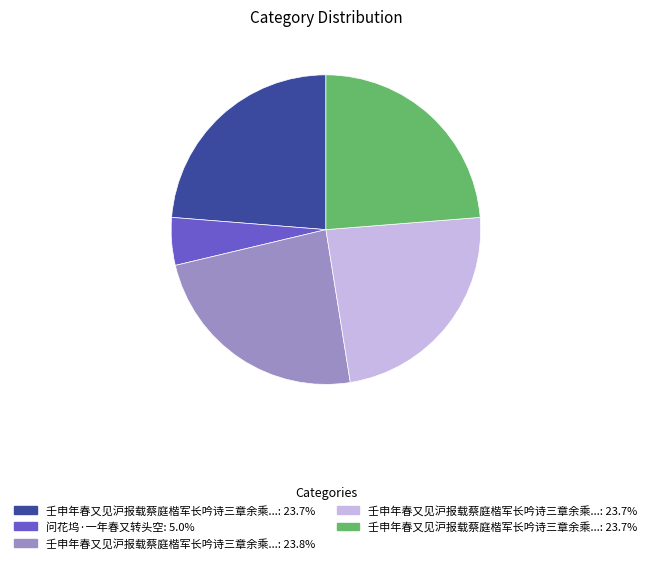

Is there any slice that represents more than half of the pie?

No